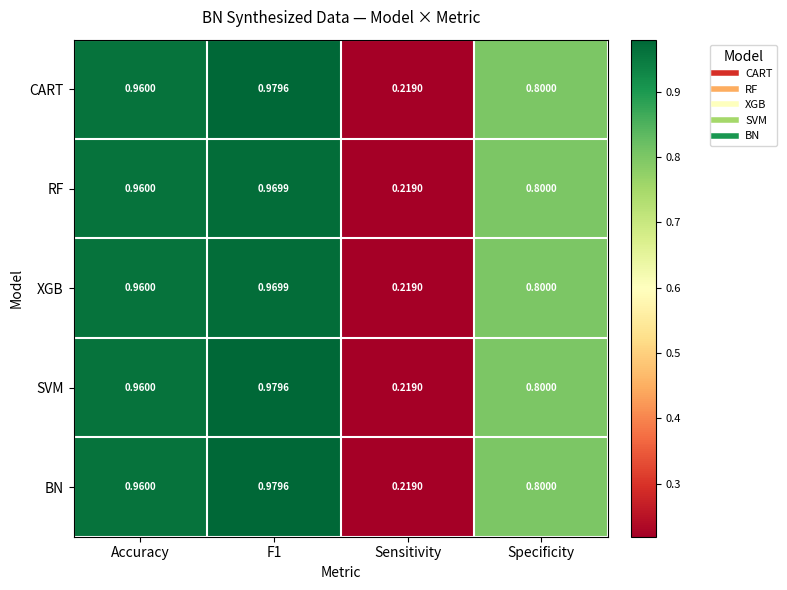

Is the value of SVM at Accuracy greater than the value of BN at Sensitivity?

Yes